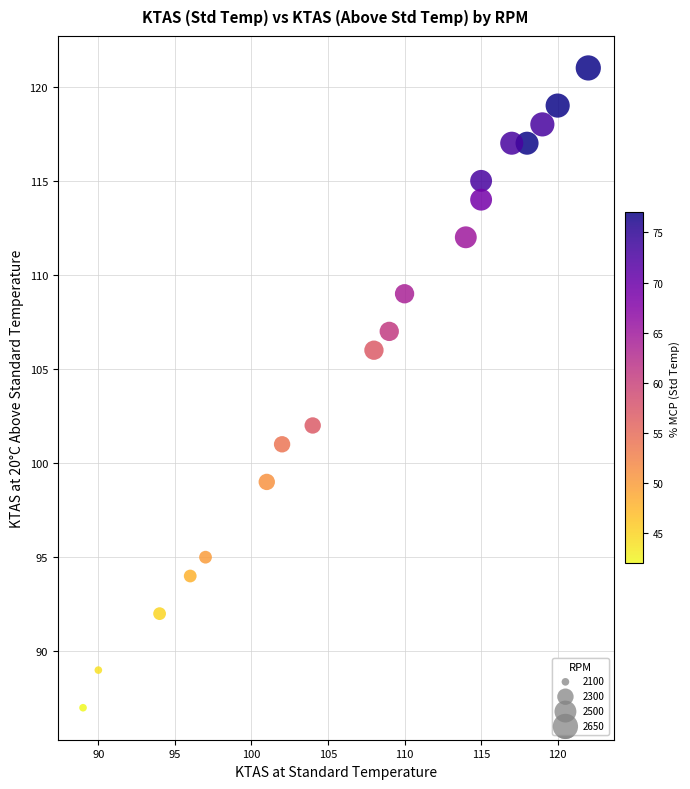

What is the range of X values (max minus min)?

33